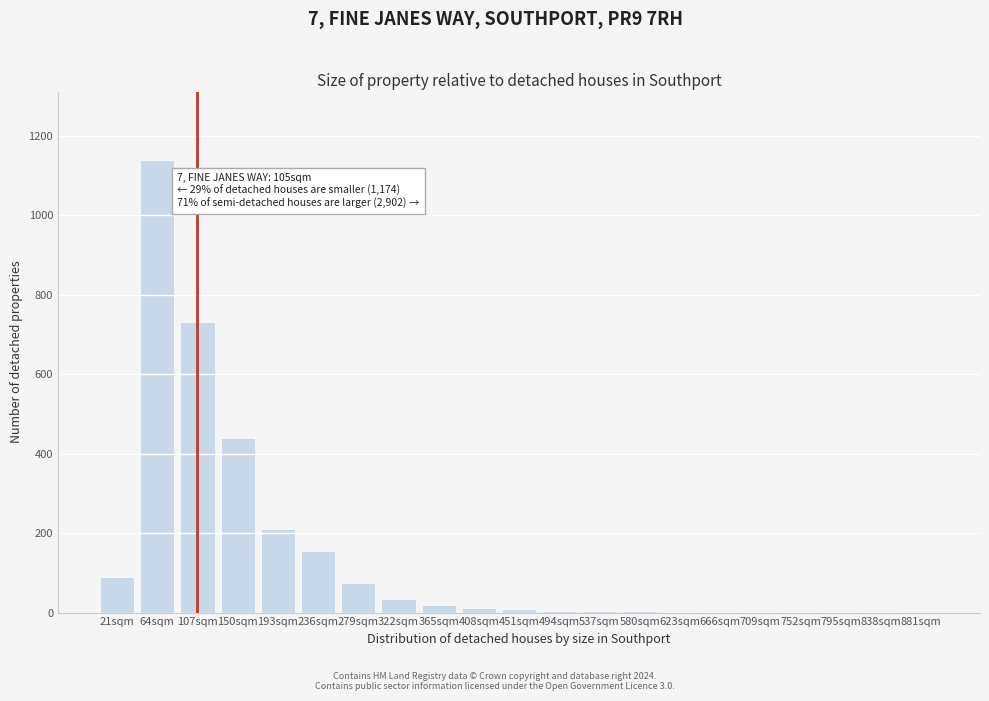

At which category does the chart reach its peak across all series?

64sqm